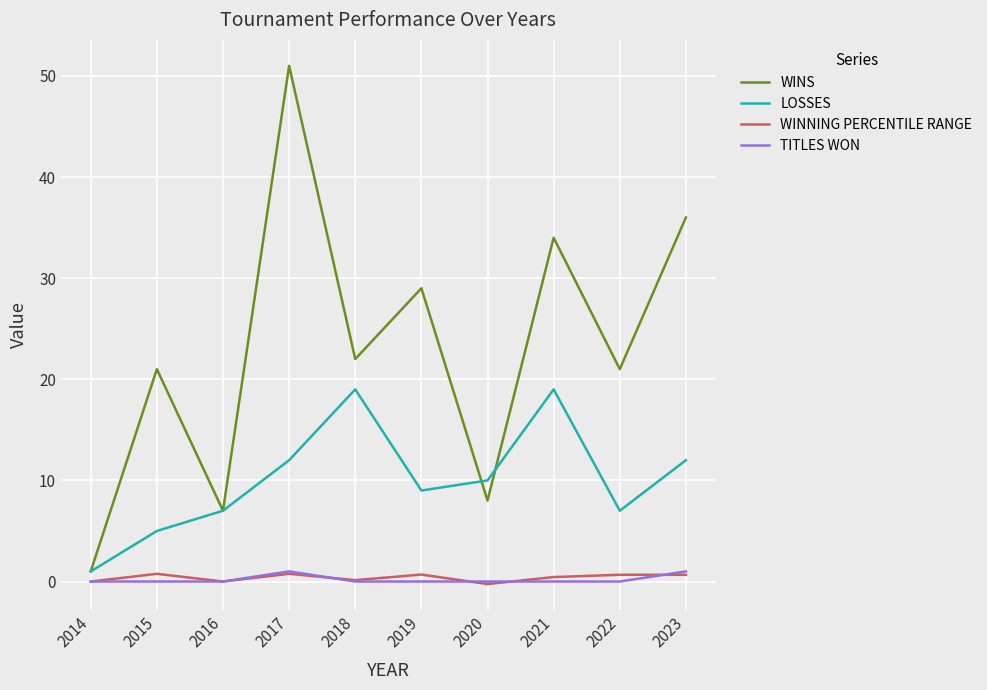

Is it true that WINS equals 21.0 at 2022?

True